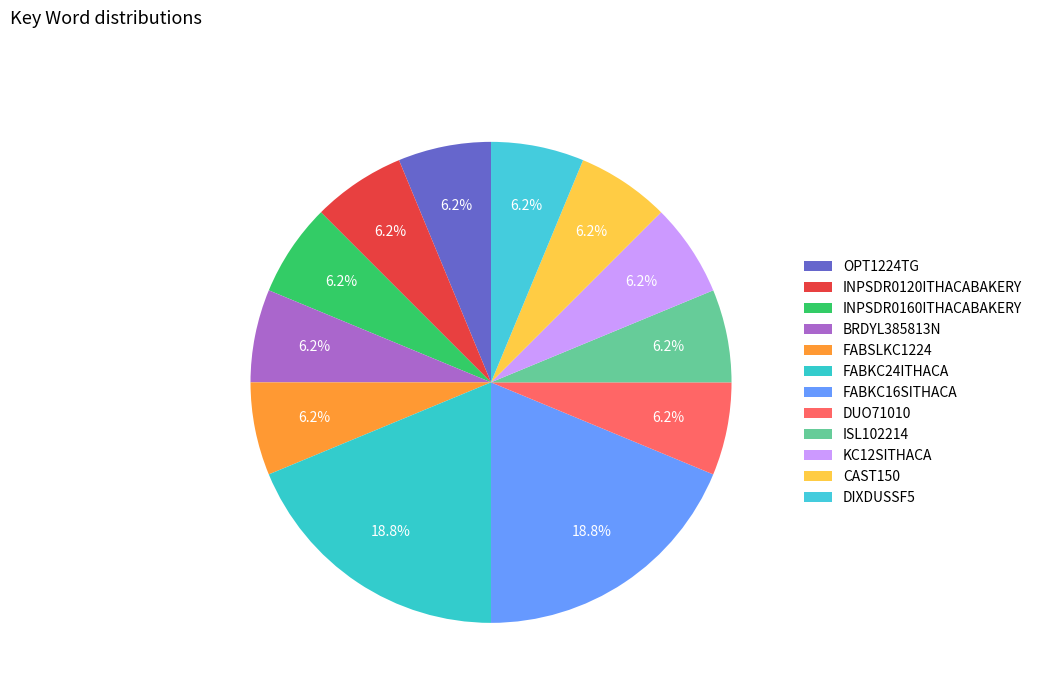

Is the sum of OPT1224TG and DUO71010 greater than half?

No